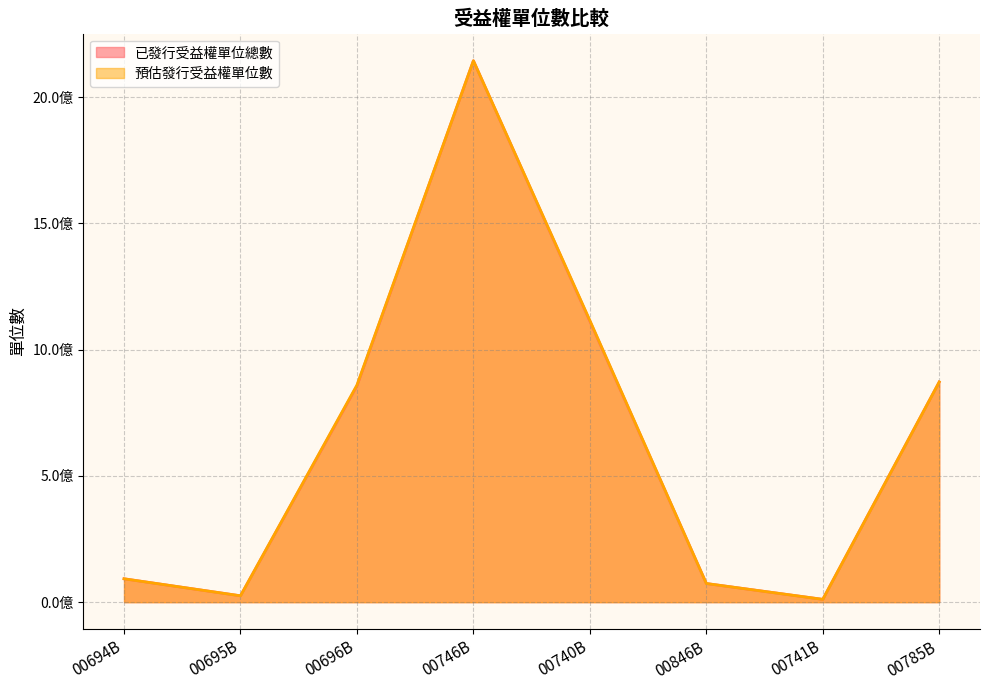

How many data points does each series have?

8